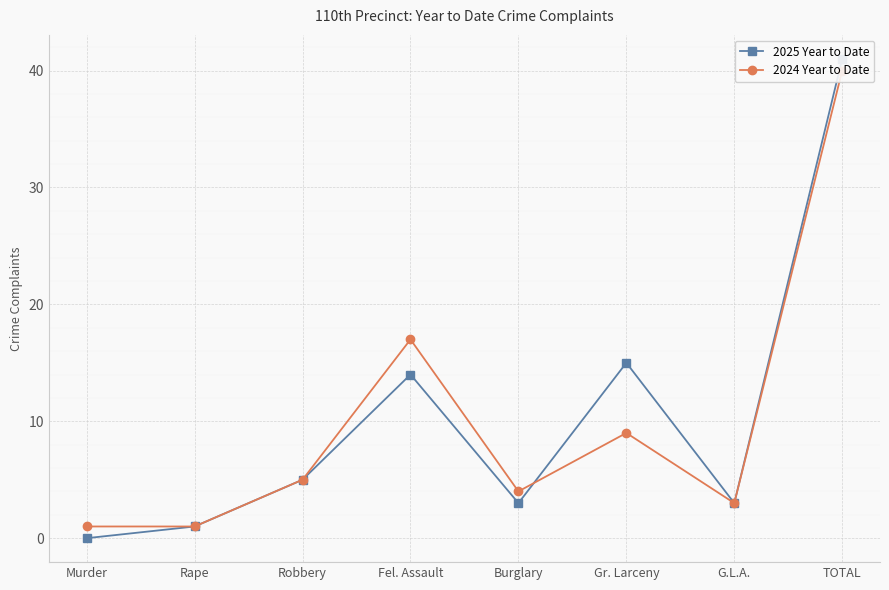

At which label is 2025 Year to Date closest to 20?

Gr. Larceny